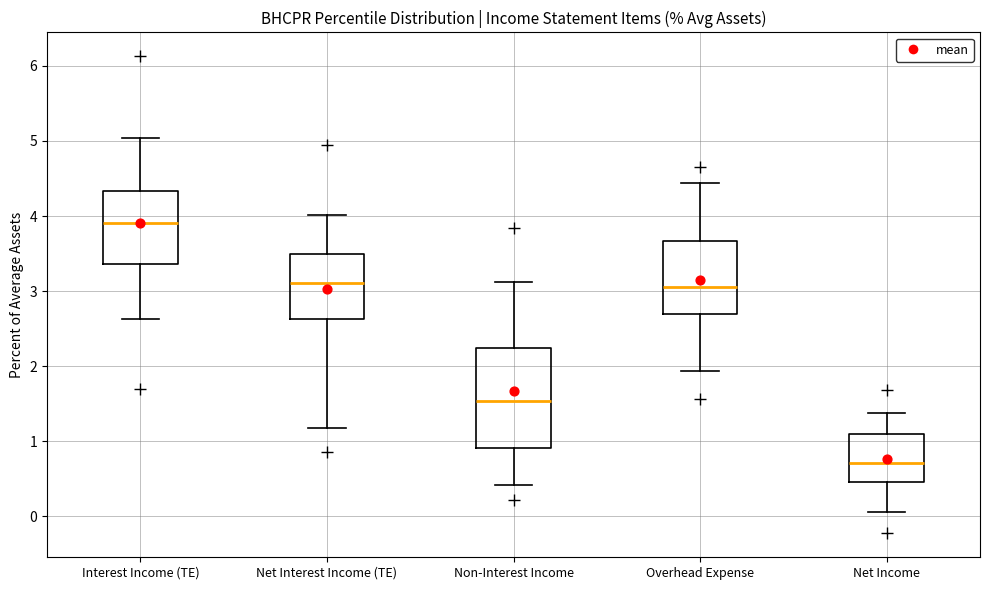

Reading left to right, read every box against the y-axis: the position of its median line, the range the box covers, and the ends of its whiskers. The values are not printed on the chart, so give them approximately, as read against the axis.

Interest Income (TE): median 3.9, box 3.4 to 4.3, whiskers 2.6 to 5.0
Net Interest Income (TE): median 3.1, box 2.6 to 3.5, whiskers 1.2 to 4.0
Non-Interest Income: median 1.5, box 0.9 to 2.2, whiskers 0.4 to 3.1
Overhead Expense: median 3.1, box 2.7 to 3.7, whiskers 1.9 to 4.4
Net Income: median 0.7, box 0.5 to 1.1, whiskers 0.1 to 1.4